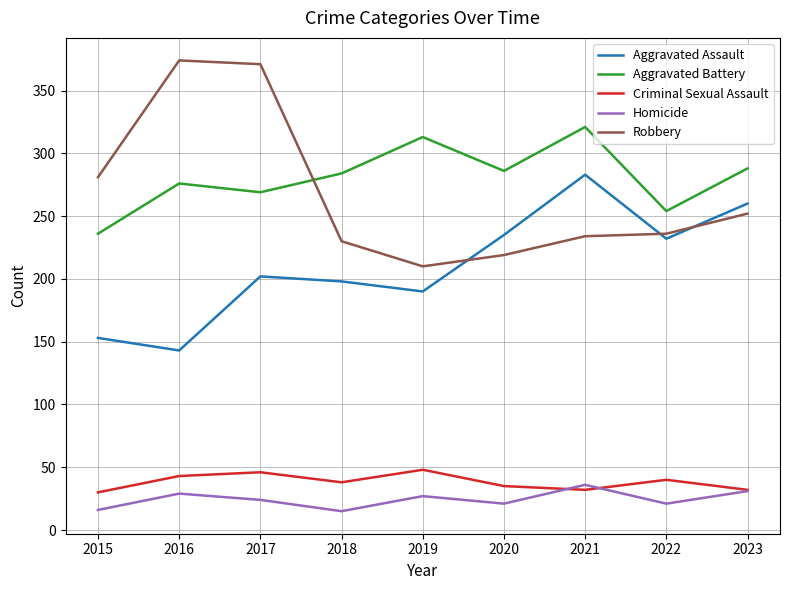

Rank the series at 2021 from highest to lowest value.

Aggravated Battery, Aggravated Assault, Robbery, Homicide, Criminal Sexual Assault